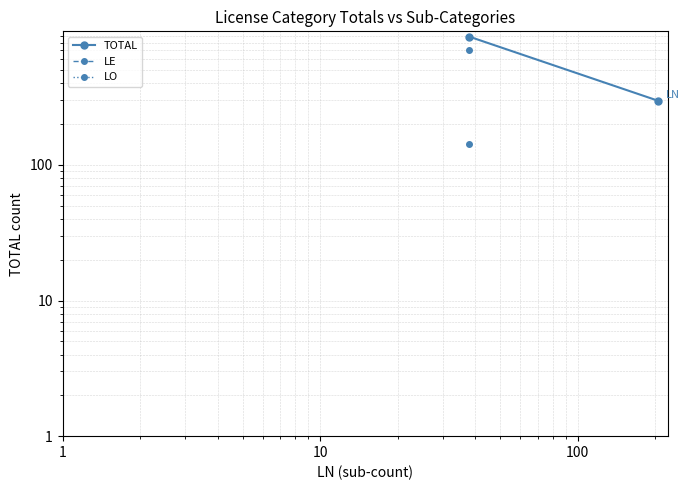

The value at 1 is 141. True or false?

False